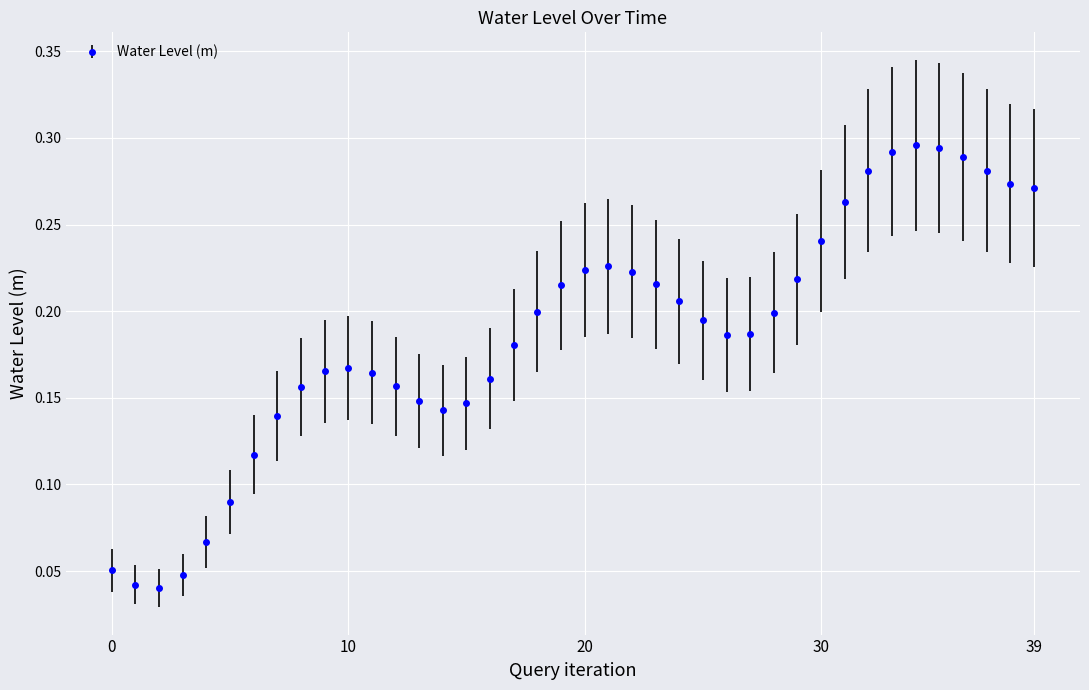

What is the sum of all values?

7.5